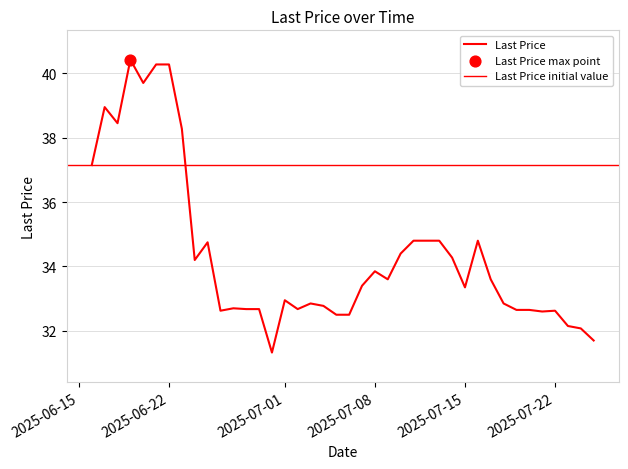

Approximately how many times larger is the value at 2025-07-19 compared to 2025-07-16?

0.9